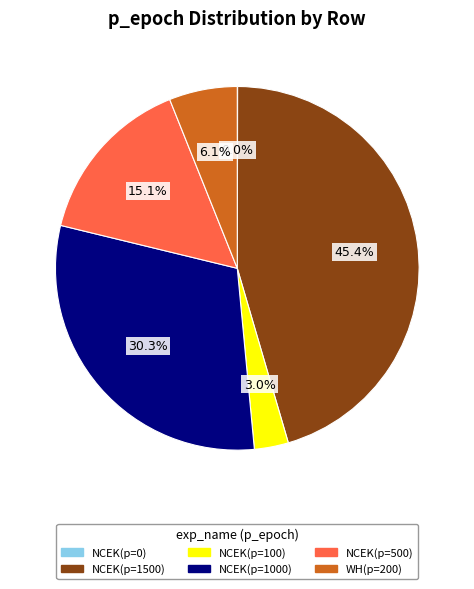

Does any single category account for the majority?

No